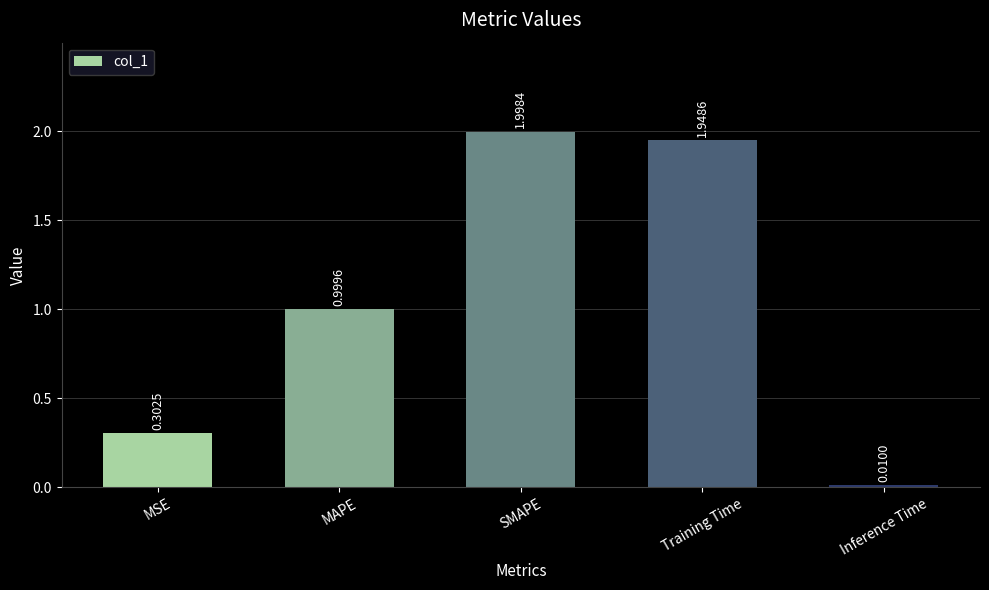

What is the label of the 4th bar from the right?

MAPE